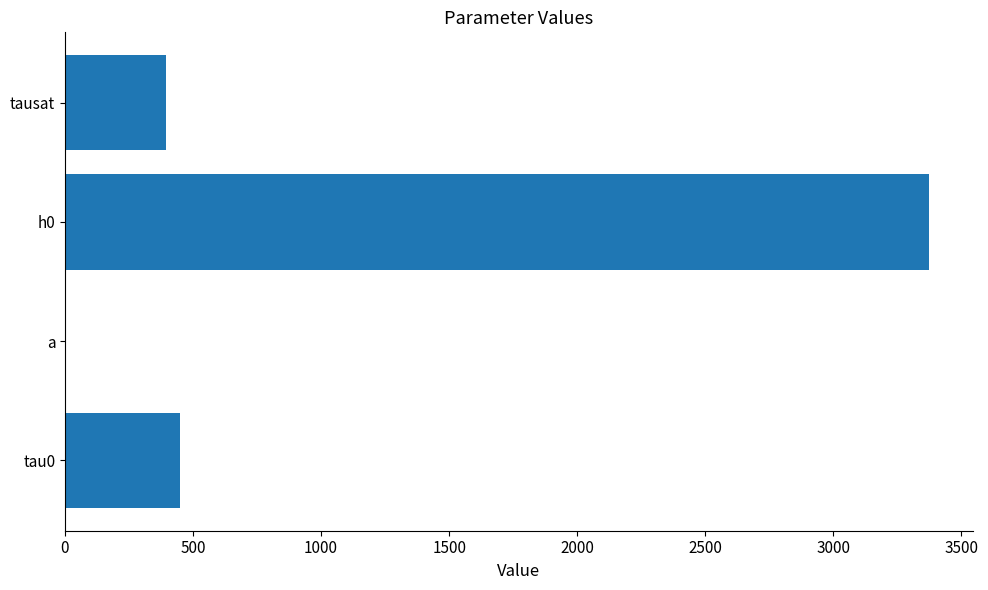

The chart shows a value of 4899.3 at h0. True or false?

False